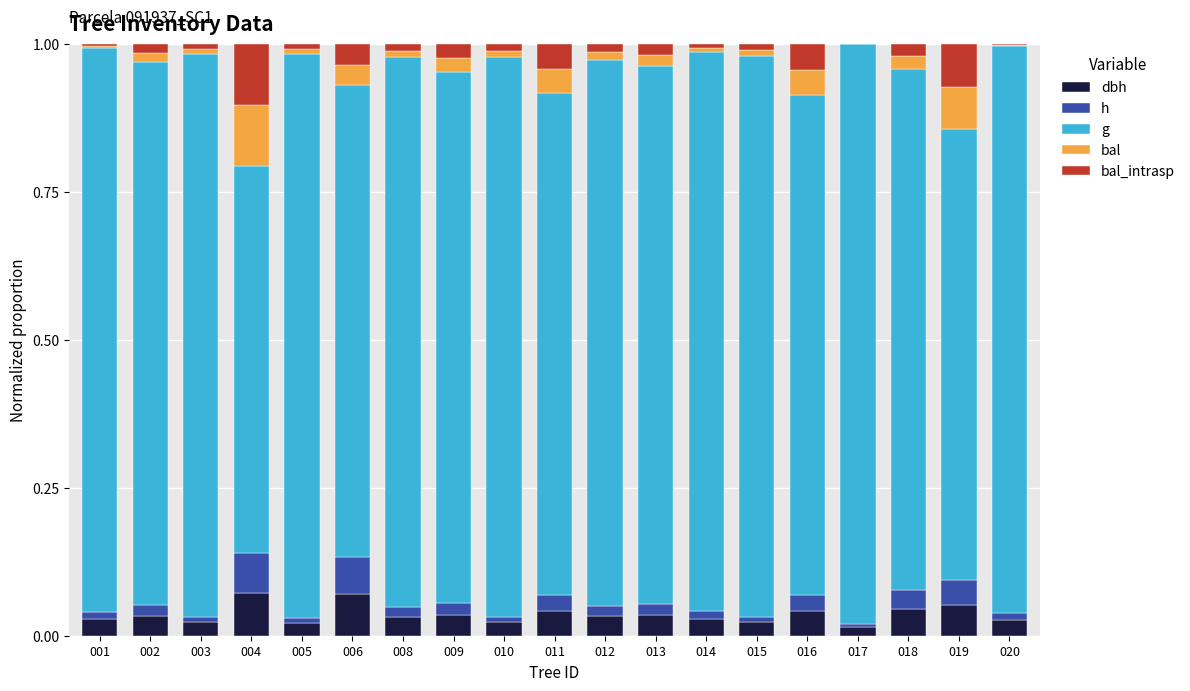

The bal_intrasp series shows 0.0 at 018. True or false?

True